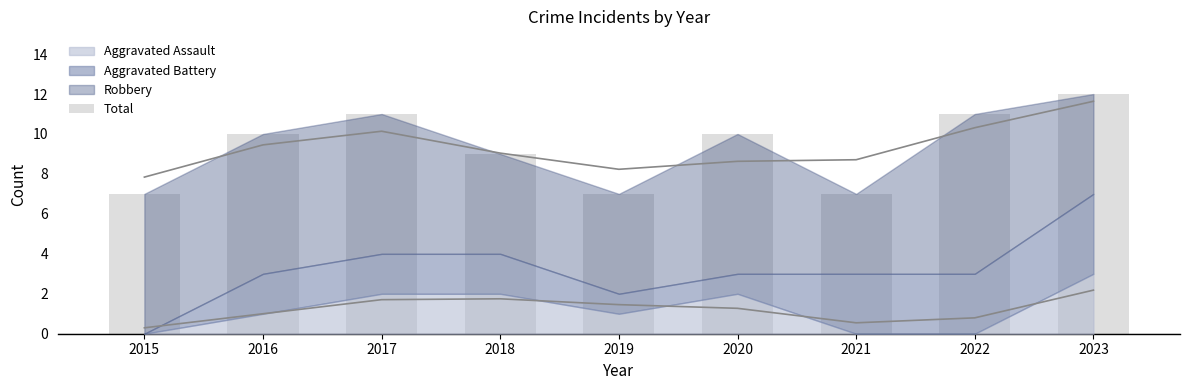

Which label corresponds to the largest value in the chart?

2023